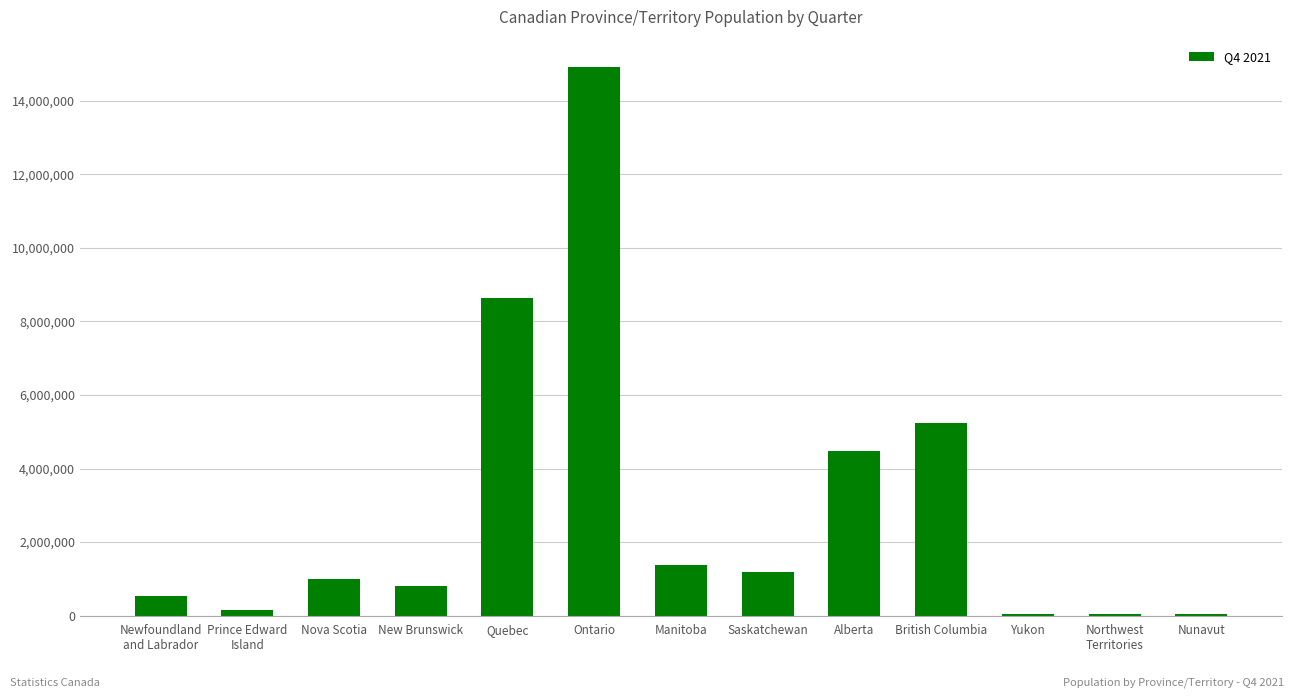

Which has a higher value, Manitoba or New Brunswick?

Manitoba